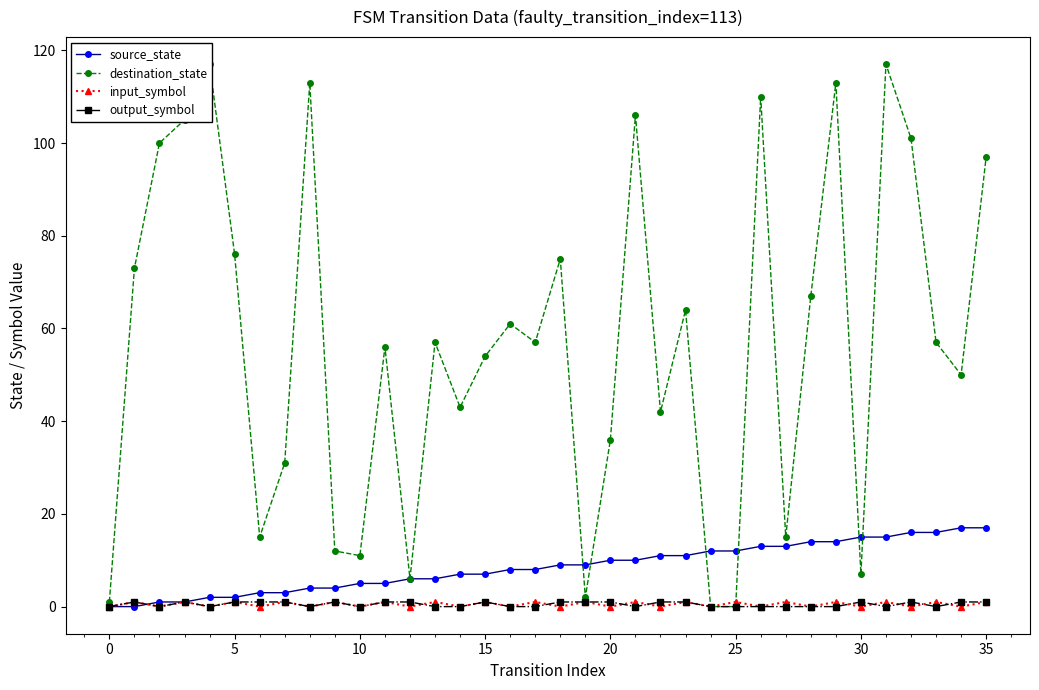

True or false: output_symbol has more than 0 interior local peaks.

True